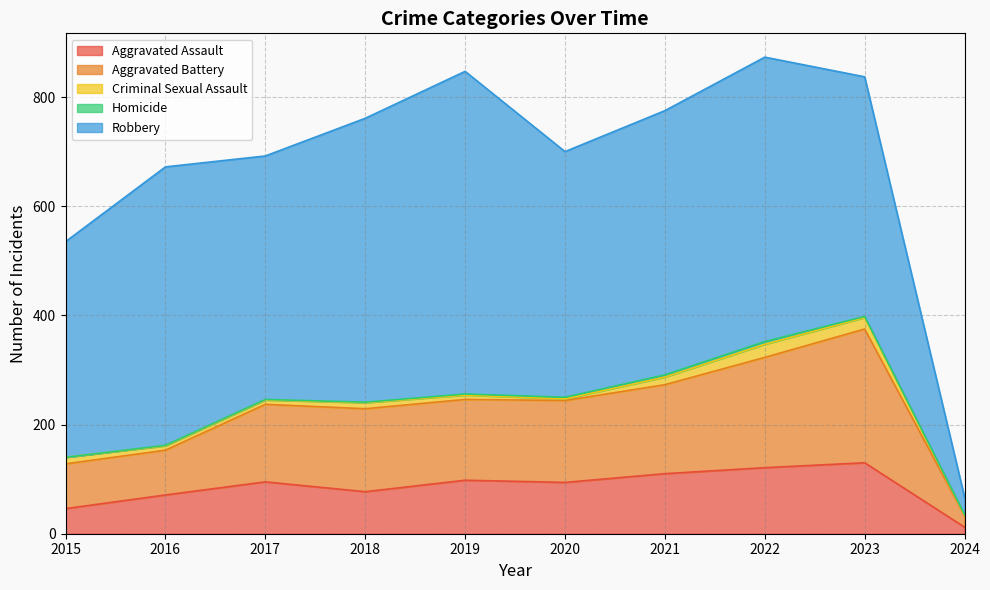

Rank the series at 2015 from lowest to highest value.

Homicide, Criminal Sexual Assault, Aggravated Assault, Aggravated Battery, Robbery